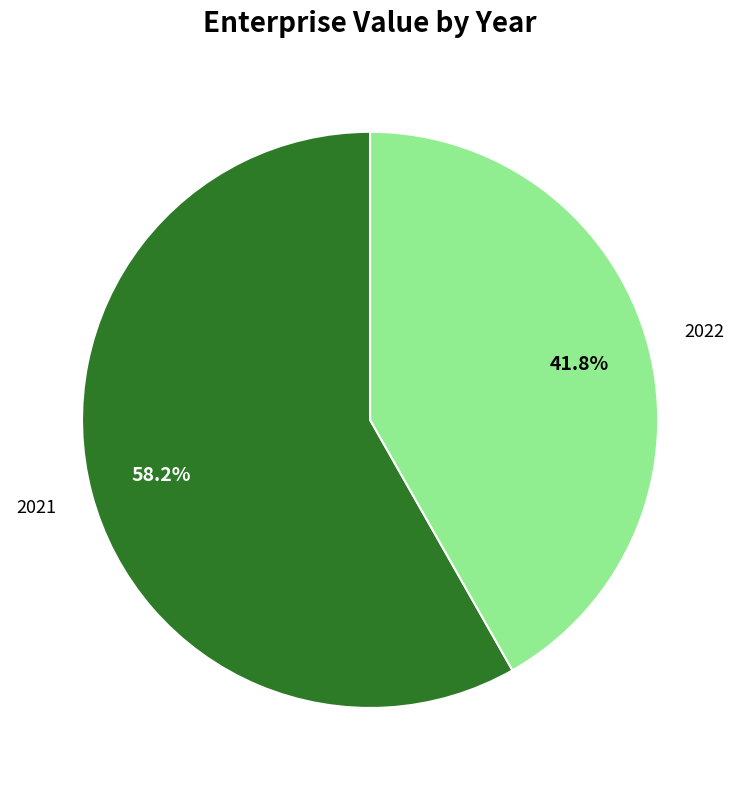

To the nearest percent, what percentage of the pie is 2021?

58%